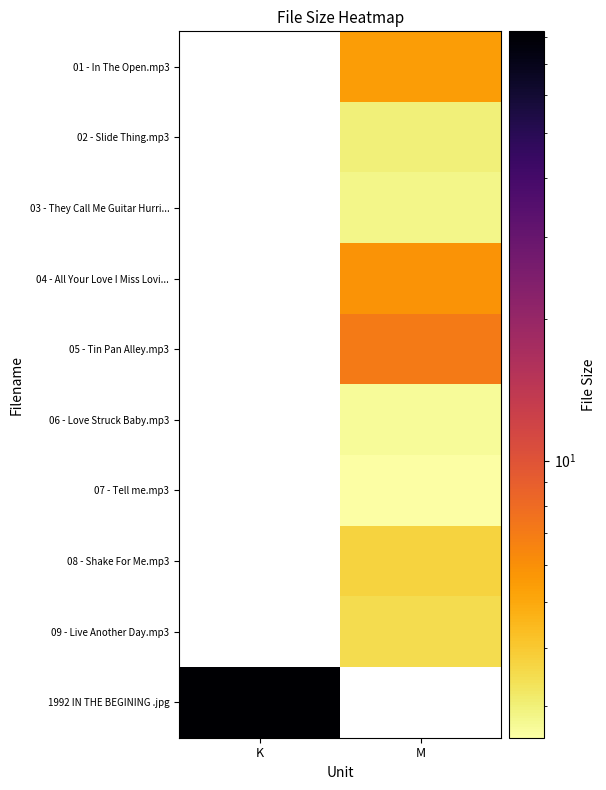

Which label corresponds to the largest value in the chart?

K